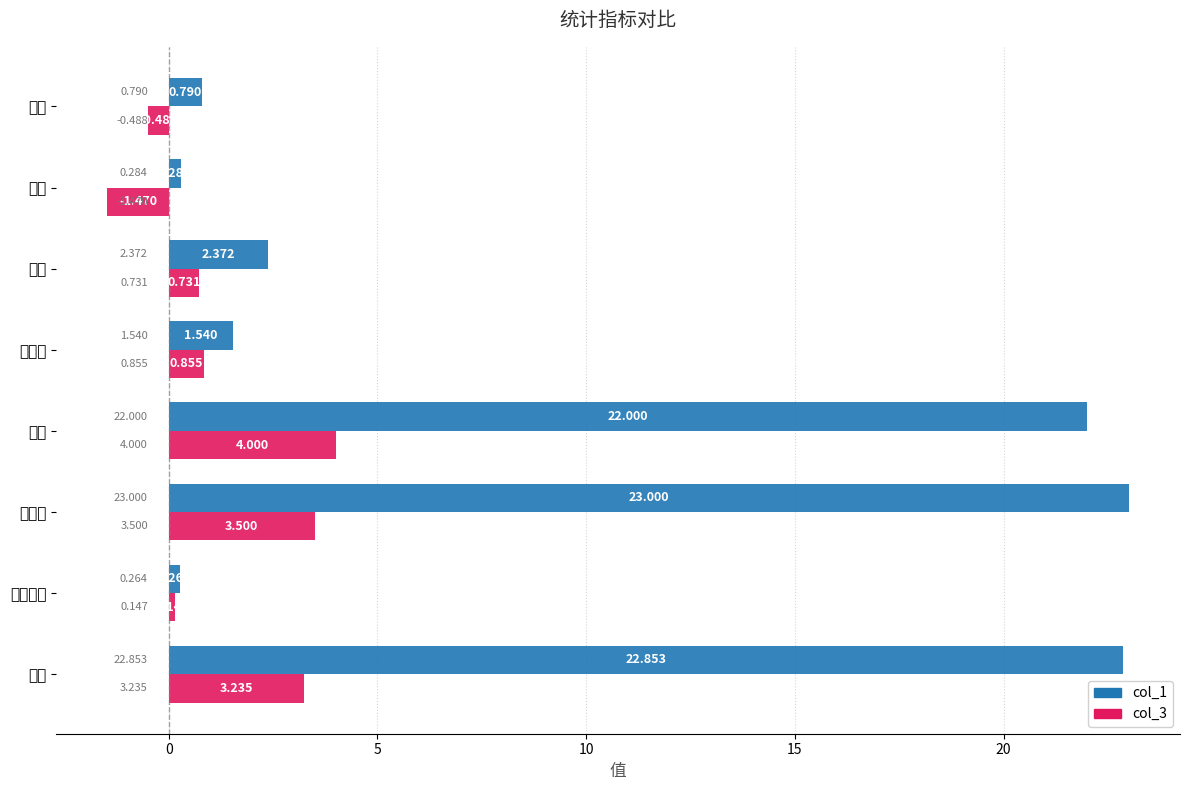

What is the maximum value shown in the chart?

23.0